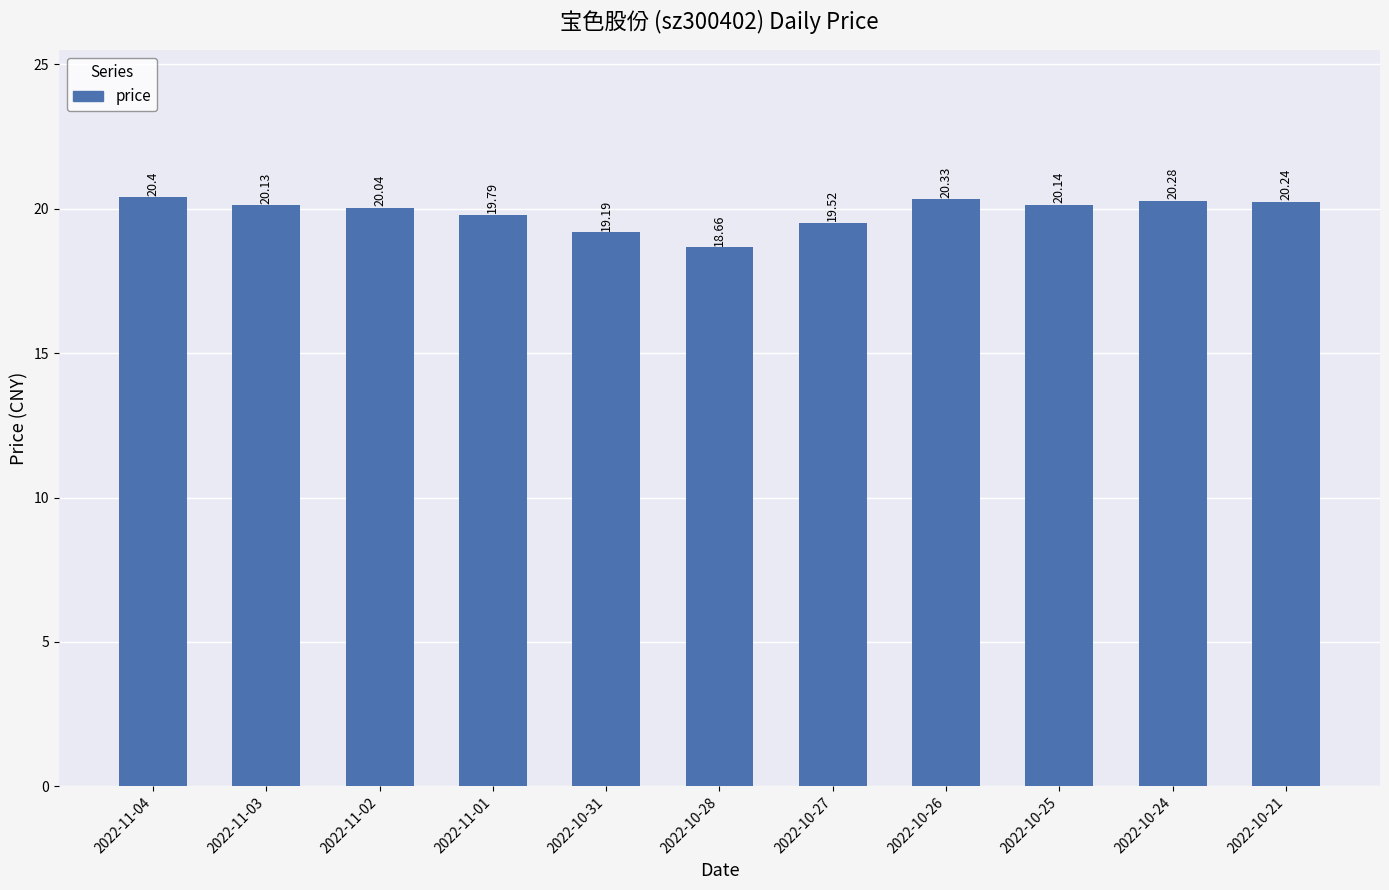

The value at 2022-10-26 is 20.3. True or false?

True